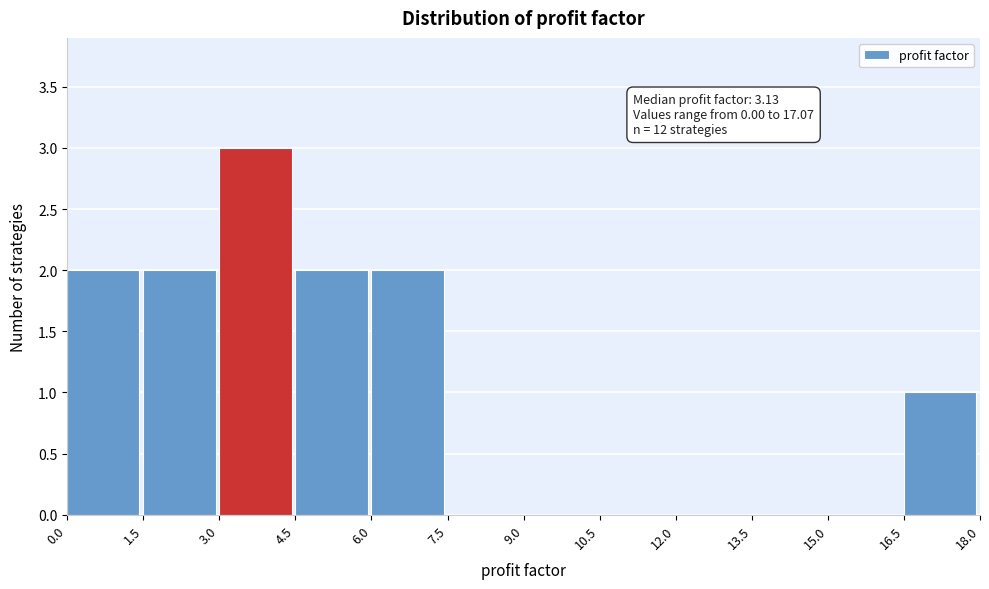

Which range on the x-axis has the tallest bar?

3.0 to 4.5